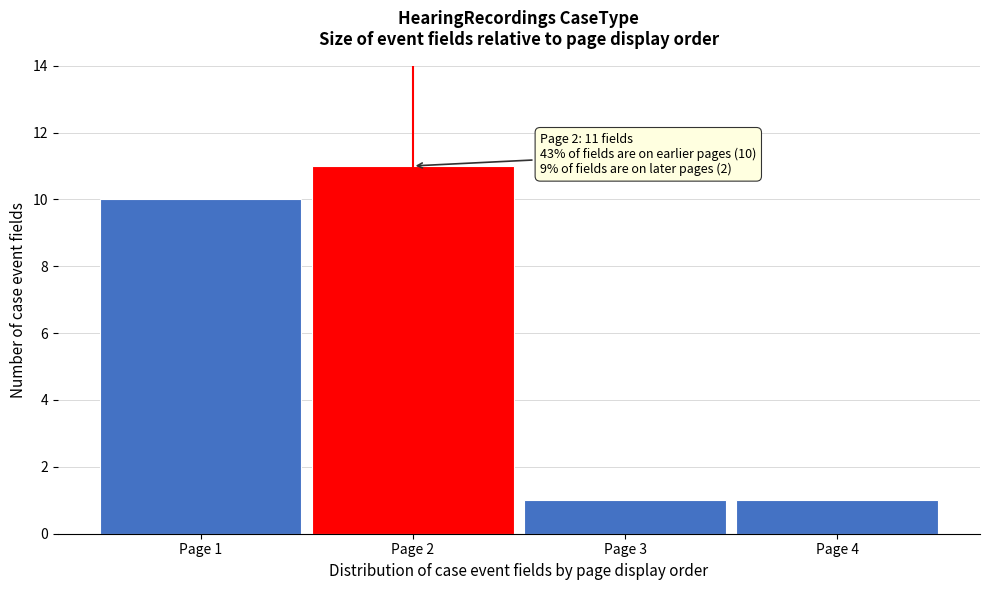

Reading right to left, list all the values displayed in this chart.

Page 4=1	Page 3=1	Page 2=11	Page 1=10